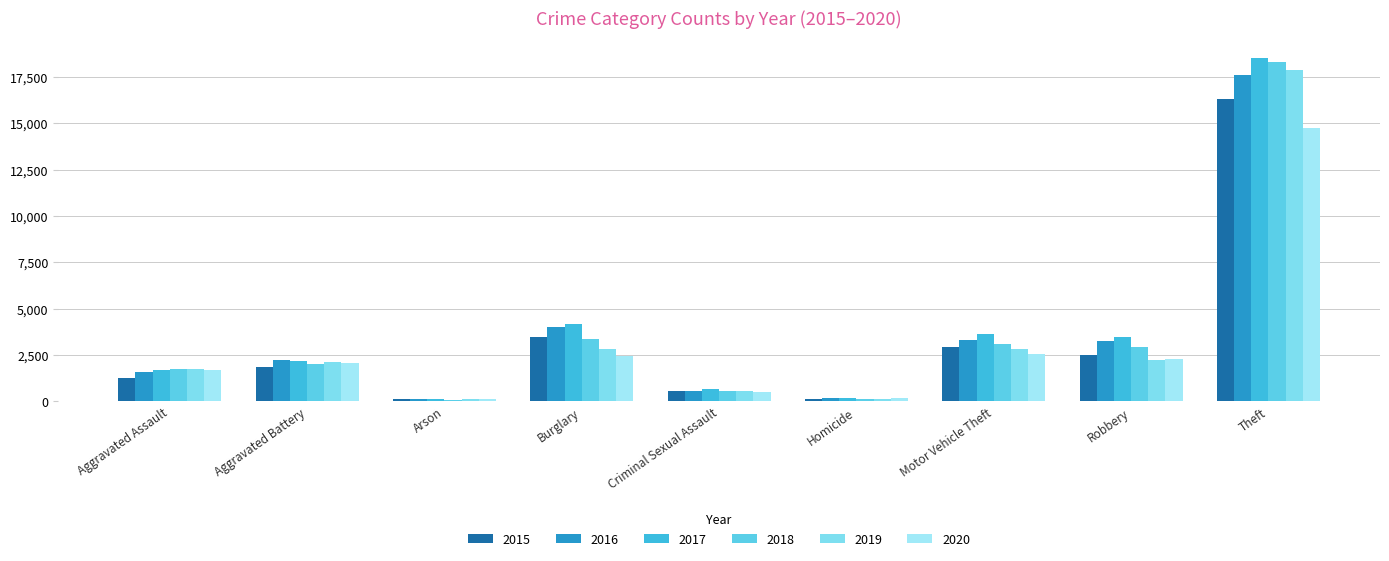

Is the value of 2017 at Burglary greater than the value of 2019 at Motor Vehicle Theft?

Yes